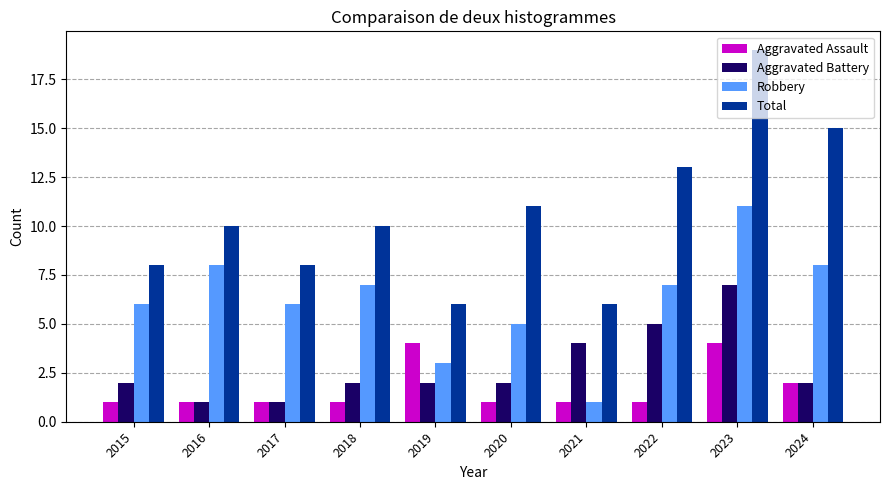

How many distinct data groups are displayed?

4